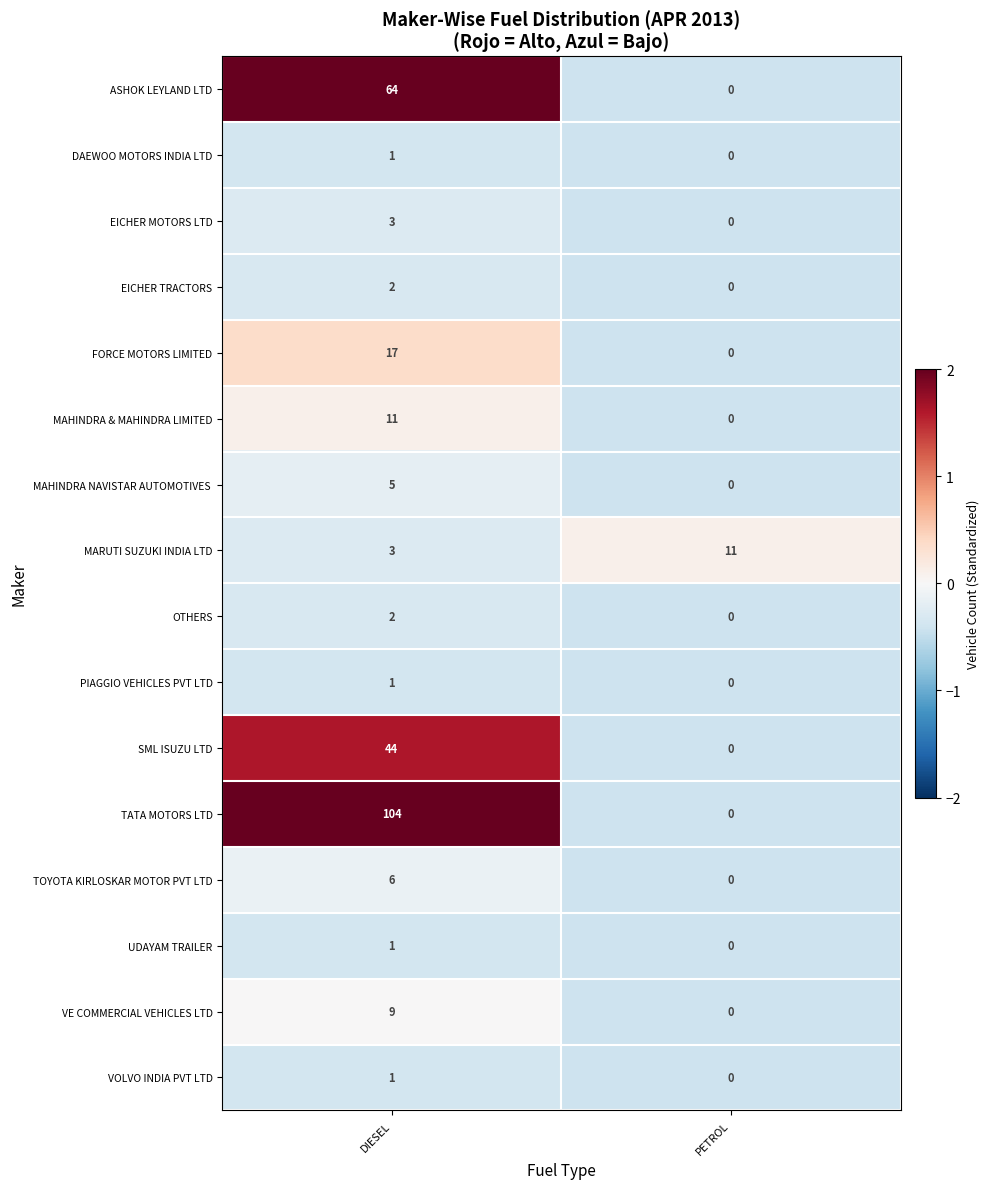

Where is MARUTI SUZUKI INDIA LTD nearest to the value 7?

DIESEL